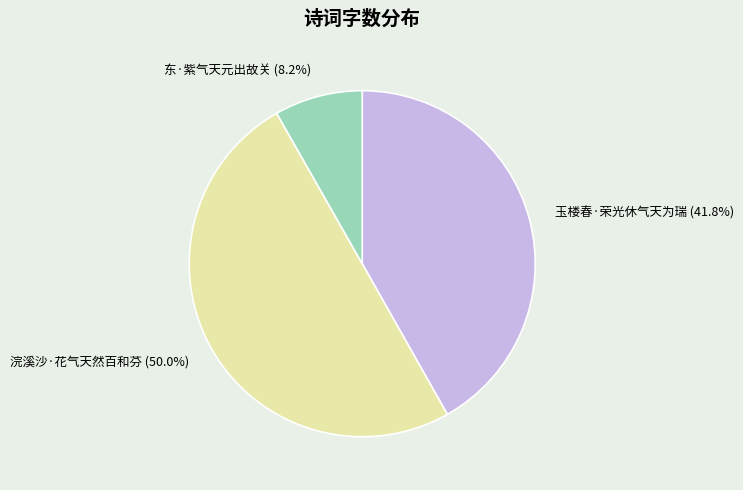

To the nearest percent, what is the difference between the 浣溪沙·花气天然百和芬 and 东·紫气天元出故关 slice percentages?

42%